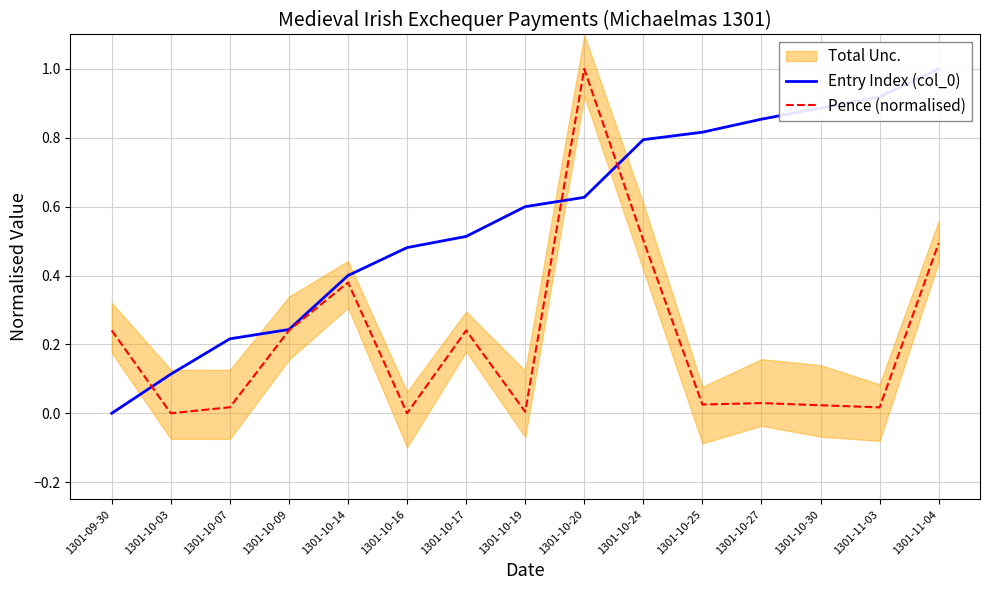

What position from the right is 1301-11-04?

1